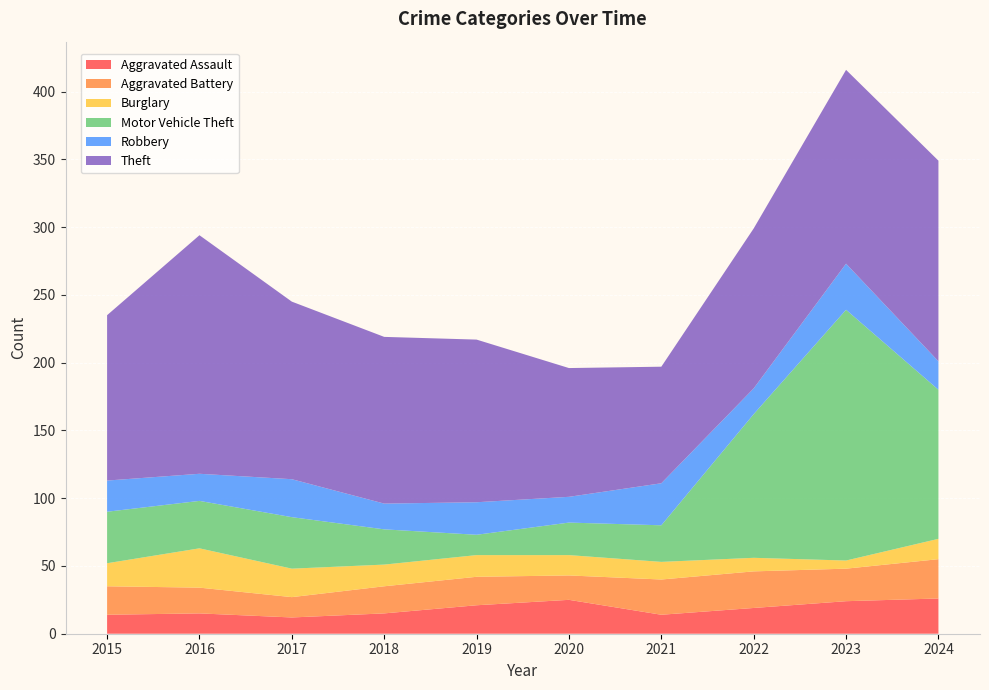

Reading right to left, what are all the values shown in this chart?

Aggravated Assault: 2024=26	2023=24	2022=19	2021=14	2020=25	2019=21	2018=15	2017=12	2016=15	2015=14
Aggravated Battery: 2024=29	2023=24	2022=27	2021=26	2020=18	2019=21	2018=20	2017=15	2016=19	2015=21
Burglary: 2024=15	2023=6	2022=10	2021=13	2020=15	2019=16	2018=16	2017=21	2016=29	2015=17
Motor Vehicle Theft: 2024=110	2023=185	2022=106	2021=27	2020=24	2019=15	2018=26	2017=38	2016=35	2015=38
Robbery: 2024=21	2023=34	2022=19	2021=31	2020=19	2019=24	2018=19	2017=28	2016=20	2015=23
Theft: 2024=148	2023=143	2022=118	2021=86	2020=95	2019=120	2018=123	2017=131	2016=176	2015=122